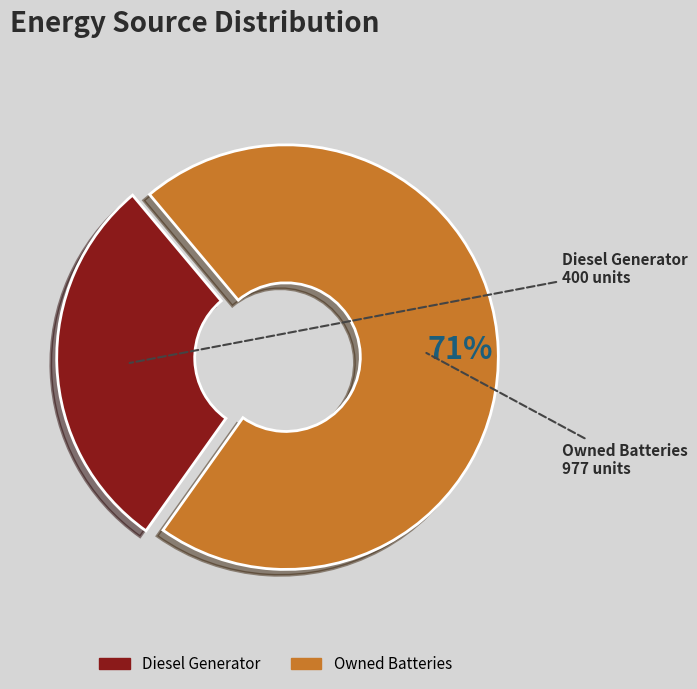

Count the number of slices in the pie.

2